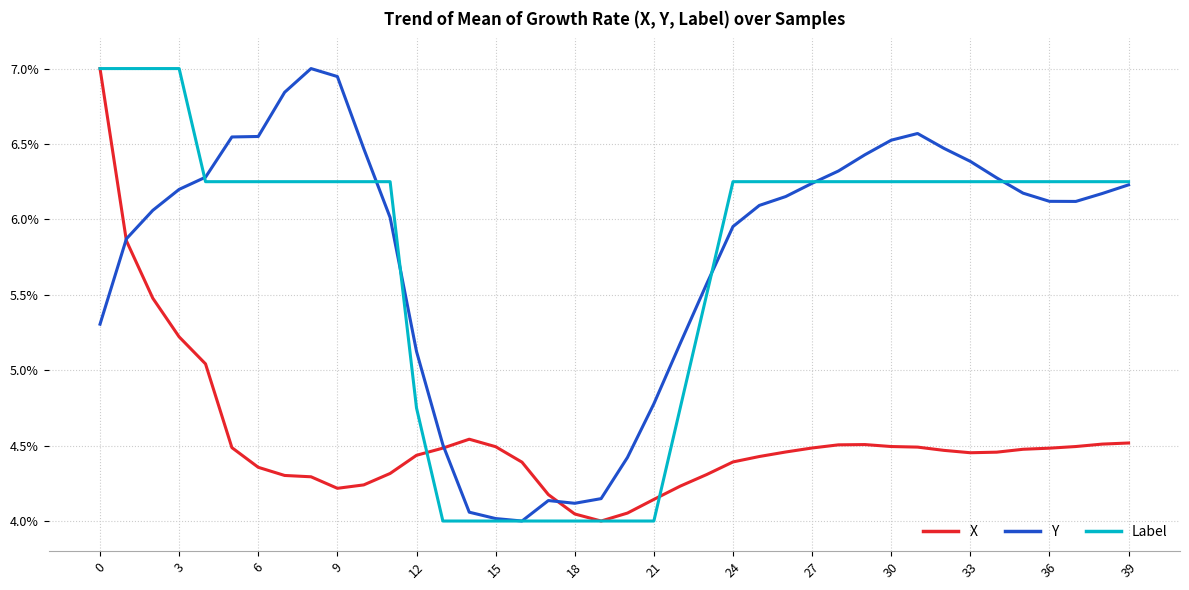

What is the greatest value displayed?

7.0